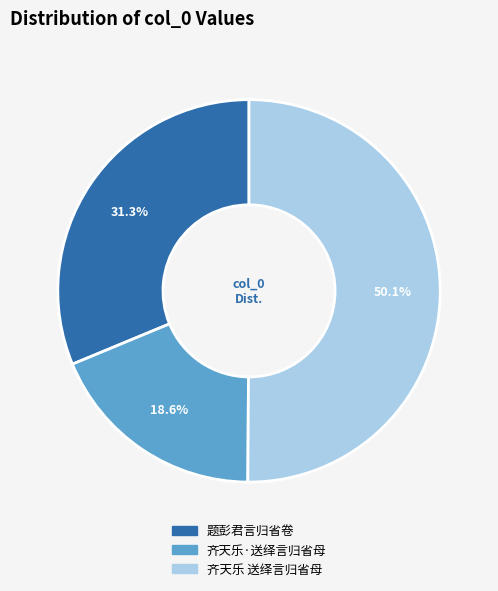

Between 齐天乐·送绎言归省母 and 题彭君言归省卷, which is larger?

题彭君言归省卷